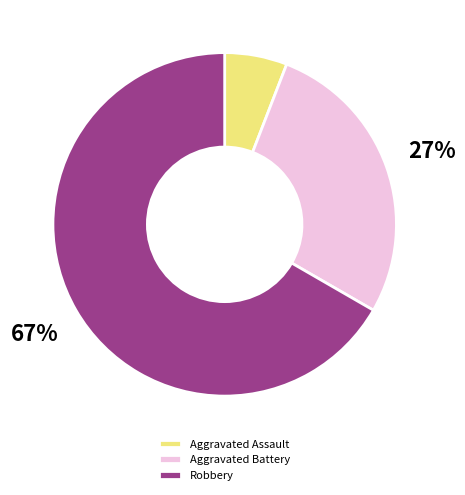

Does Aggravated Assault represent more than half of the total?

No